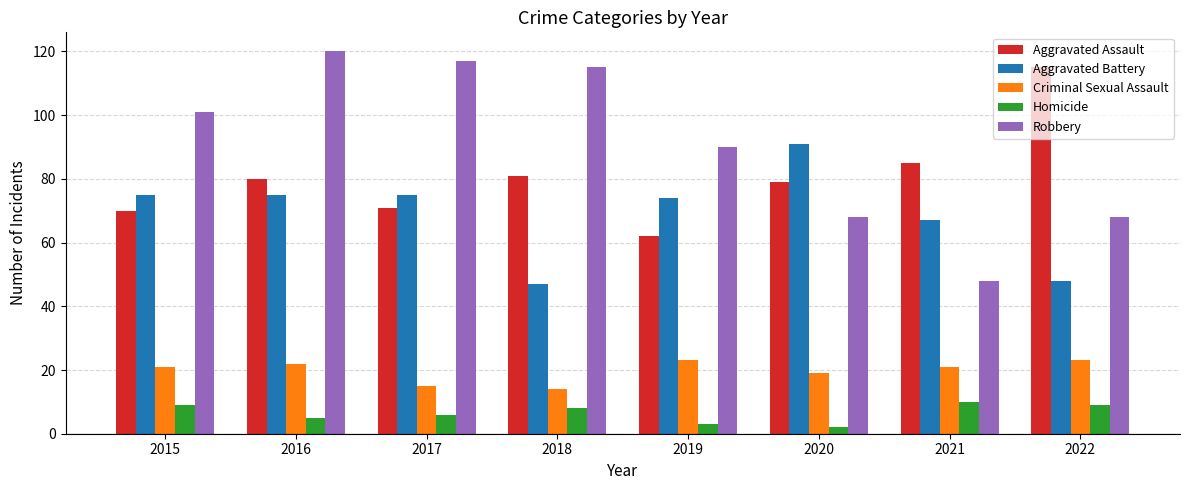

At which category is the sum across all series the highest?

2016